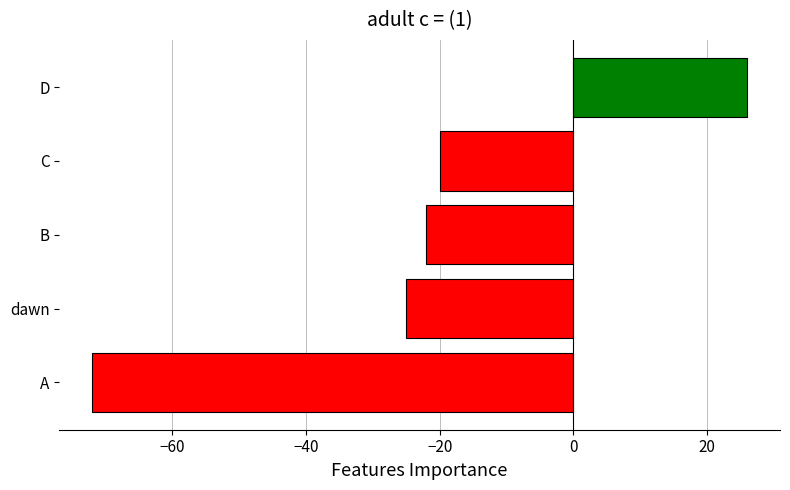

What is the average value?

-23